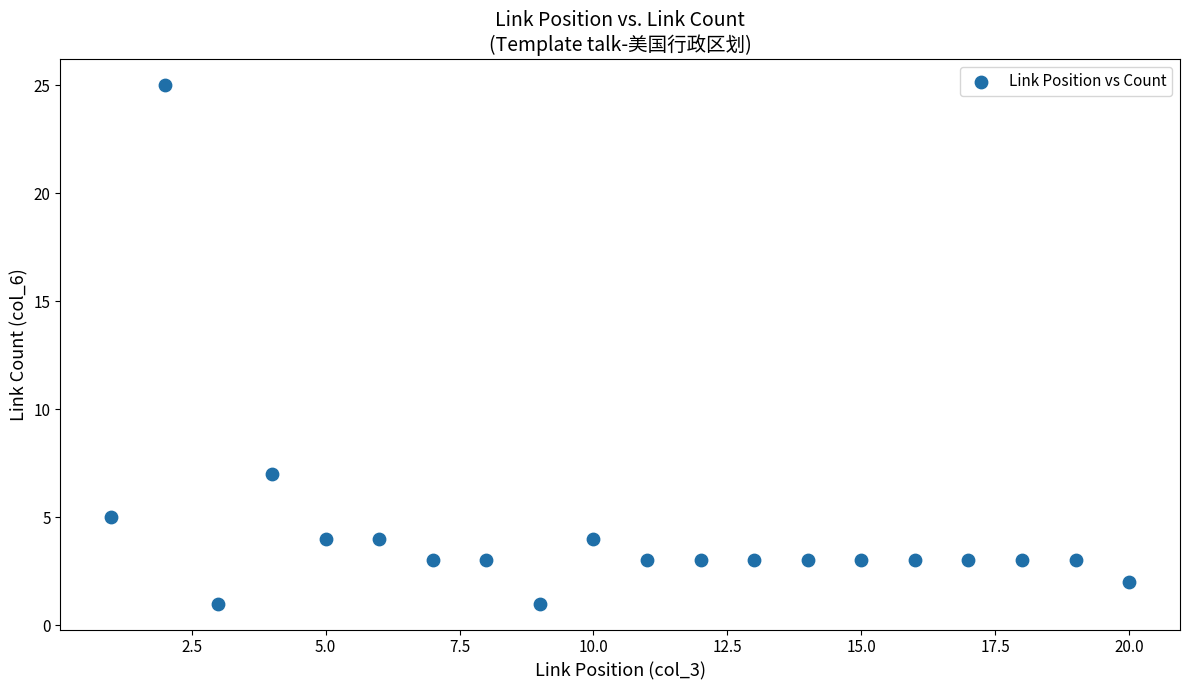

What Y value in the scatter plot is closest to 13?

7